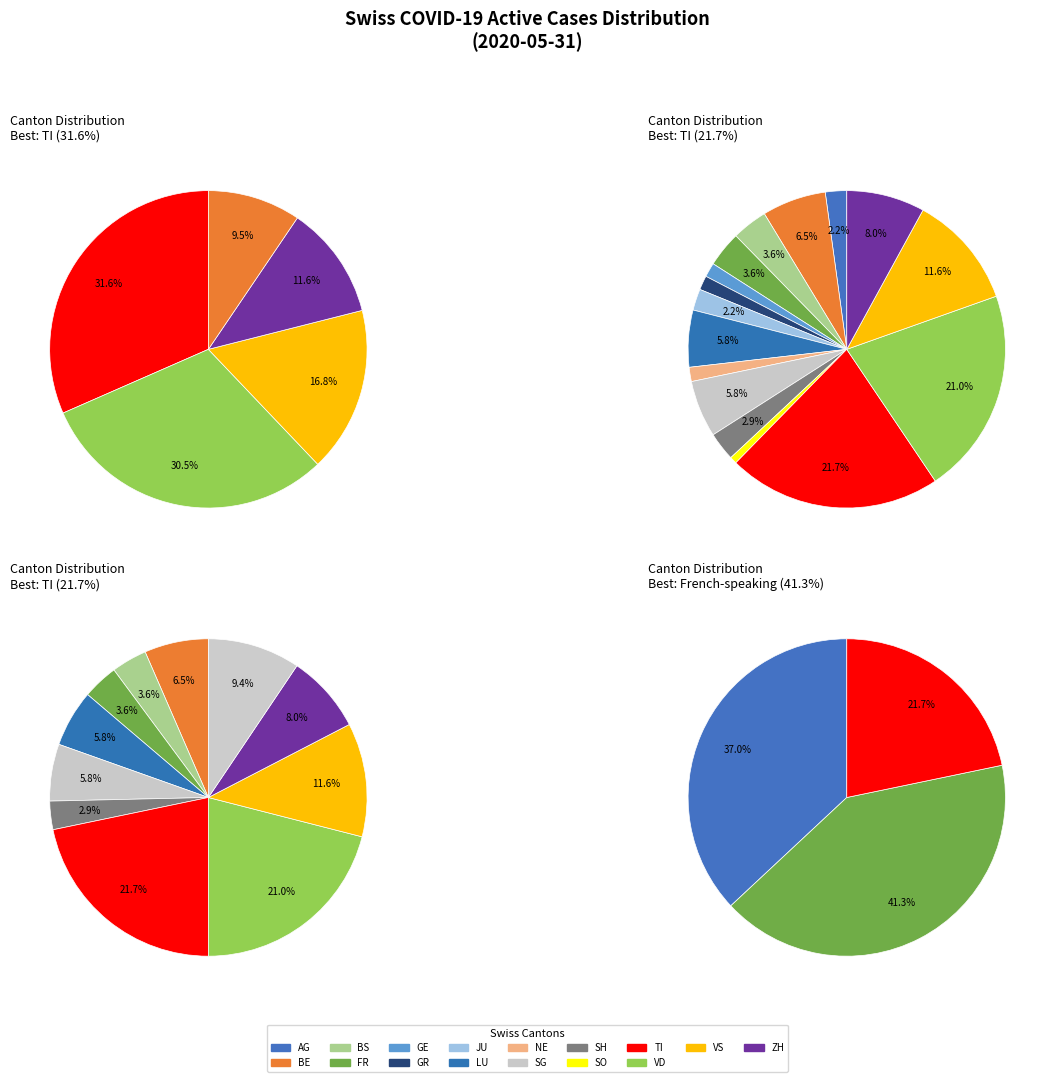

How much of the chart is everything except 14?

88.4%